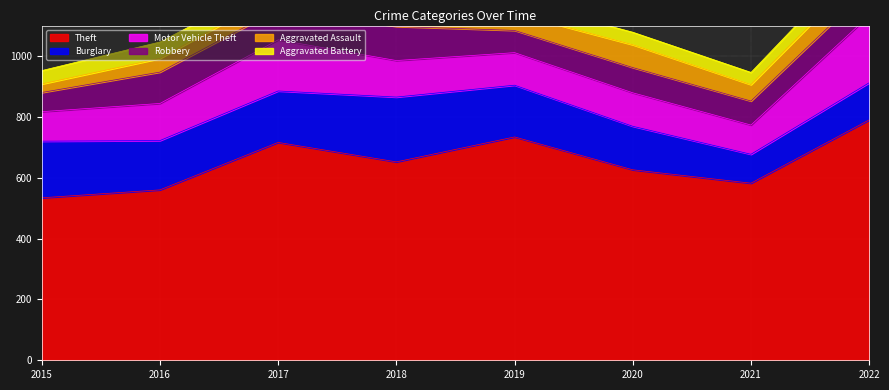

What are all the series names shown in the legend?

Theft, Burglary, Motor Vehicle Theft, Robbery, Aggravated Assault, Aggravated Battery